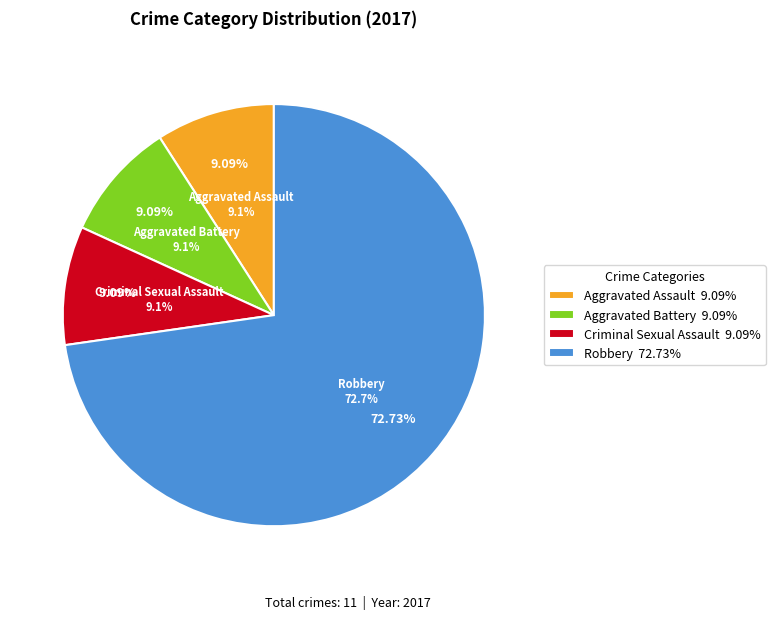

What is the smallest slice in the pie chart?

Aggravated Assault